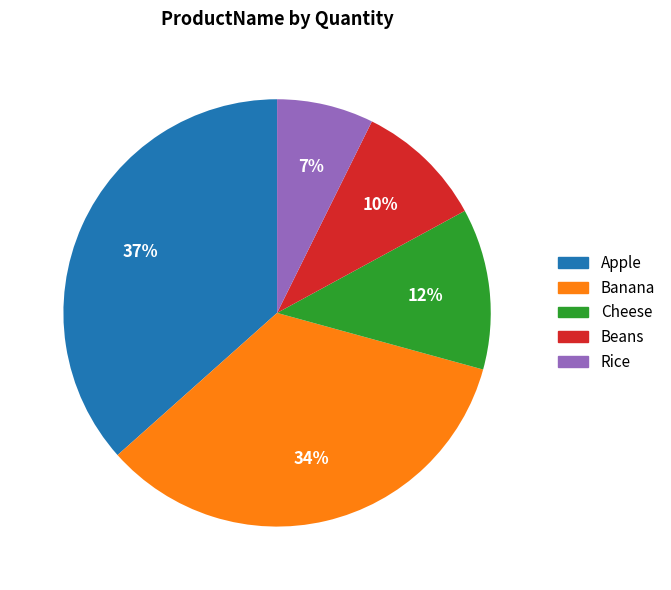

Combined, do Beans and Apple account for over 50%?

No